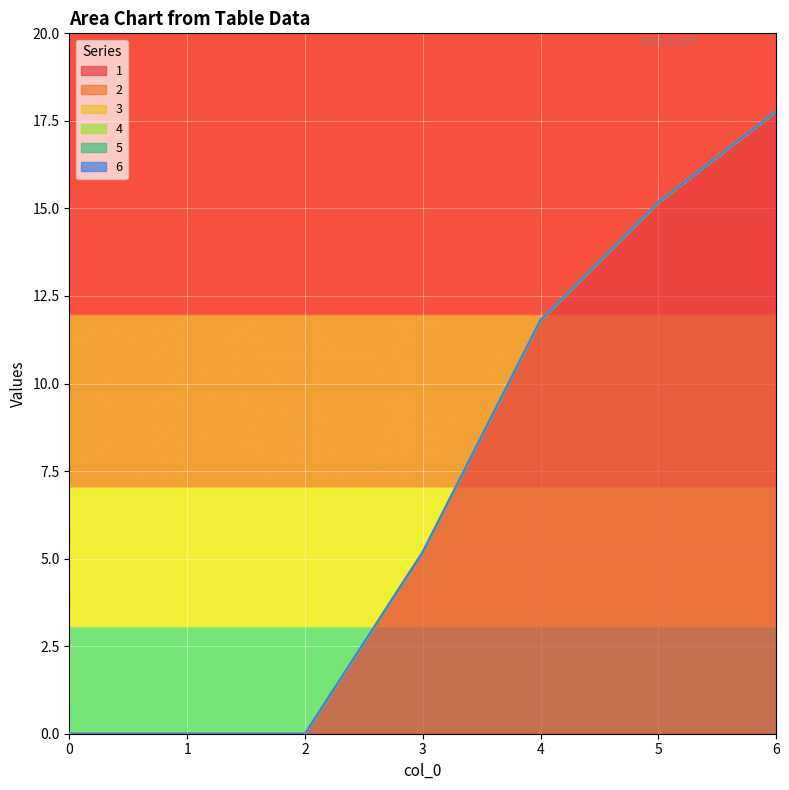

The value of 2 at 6 is 0.0. True or false?

True